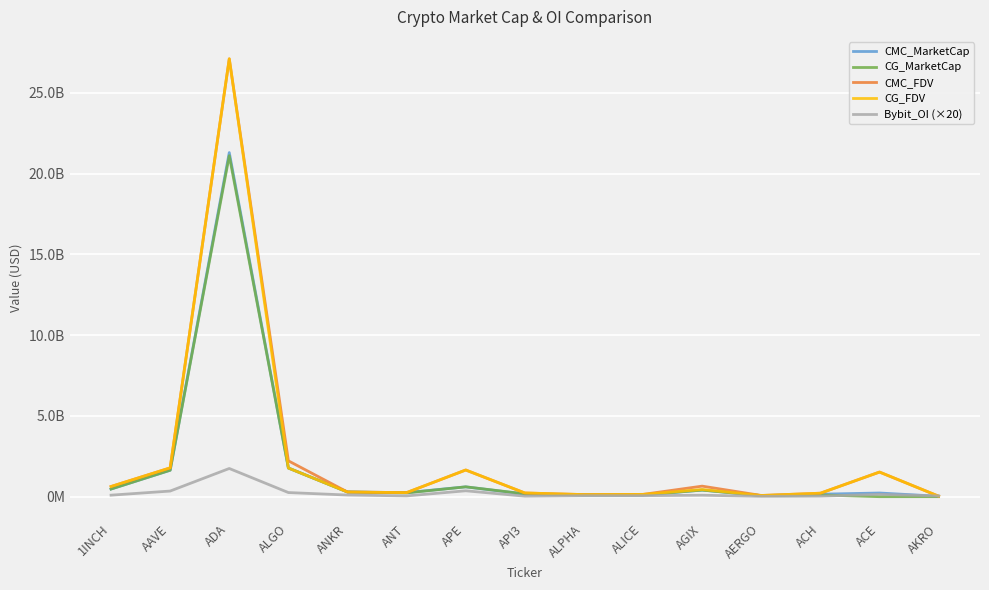

True or false: Bybit_OI (×20) has more than 0 points higher than both neighbors.

True